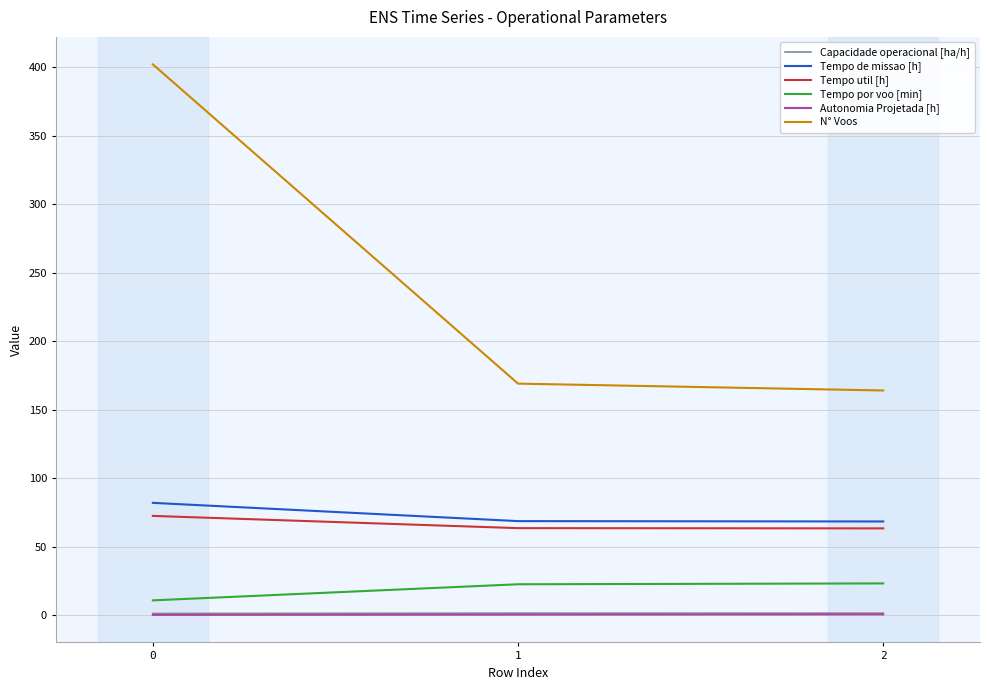

Is it true that Autonomia Projetada [h] equals 0.2 at 0?

True